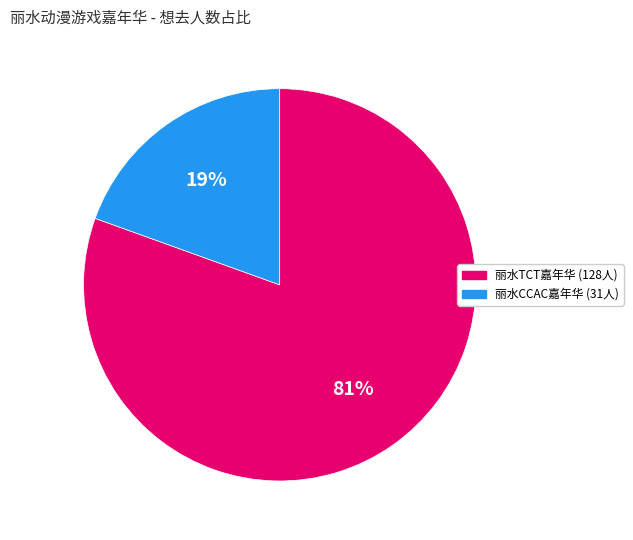

To the nearest percent, what is the average slice percentage?

50%